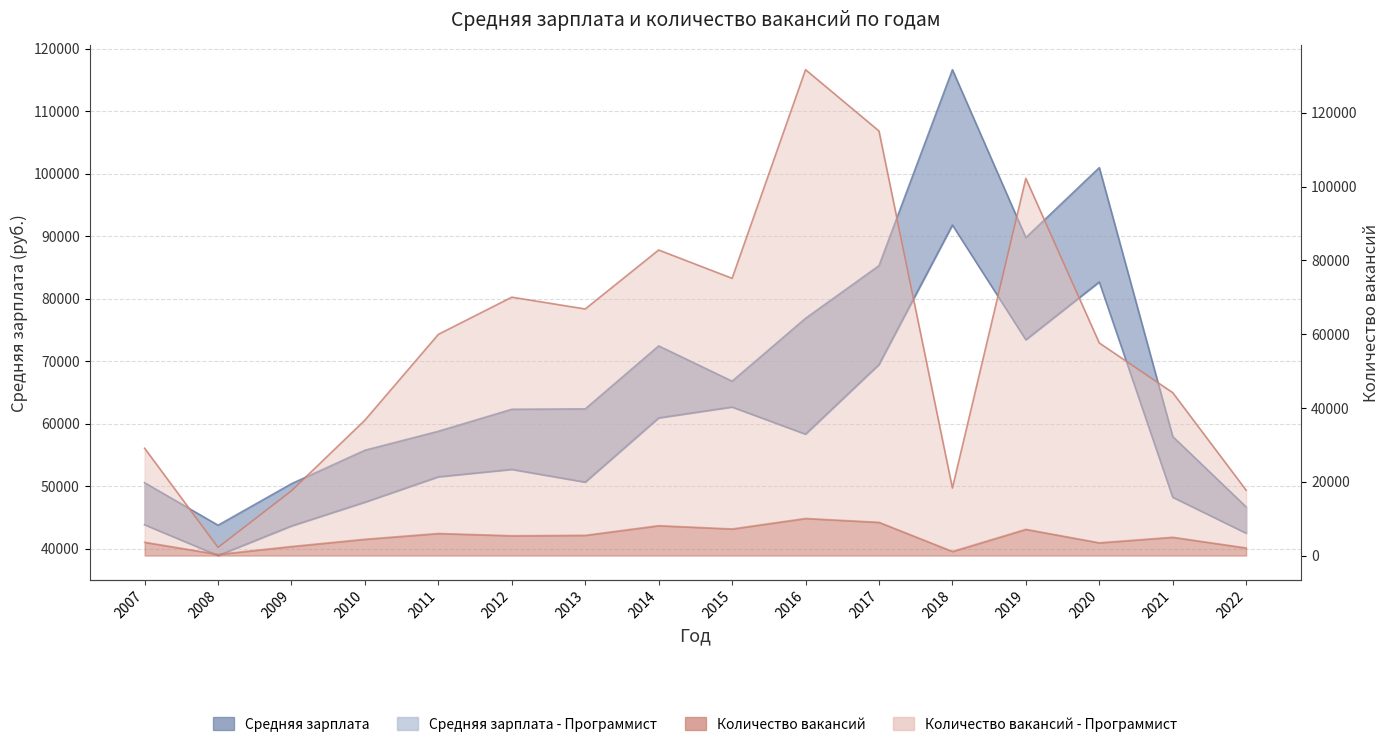

Reading right to left, transcribe all the data shown in this chart.

Средняя зарплата: 42492	48243	82690	73431	91795	69467	58335	62675	60935	50658	52696	51510	47451	43646	38916	43846
Средняя зарплата - Программист: 46699	57960	100987	89791	116651	85300	76879	66817	72460	62384	62322	58804	55770	50412	43770	50570
Количество вакансий: 17709	44153	57623	102243	18294	115086	131701	75145	82823	66837	70039	59954	36700	17549	2196	29093
Количество вакансий - Программист: 2066	4966	3466	7113	1115	9016	10062	7219	8105	5492	5375	5990	4422	2460	317	3614